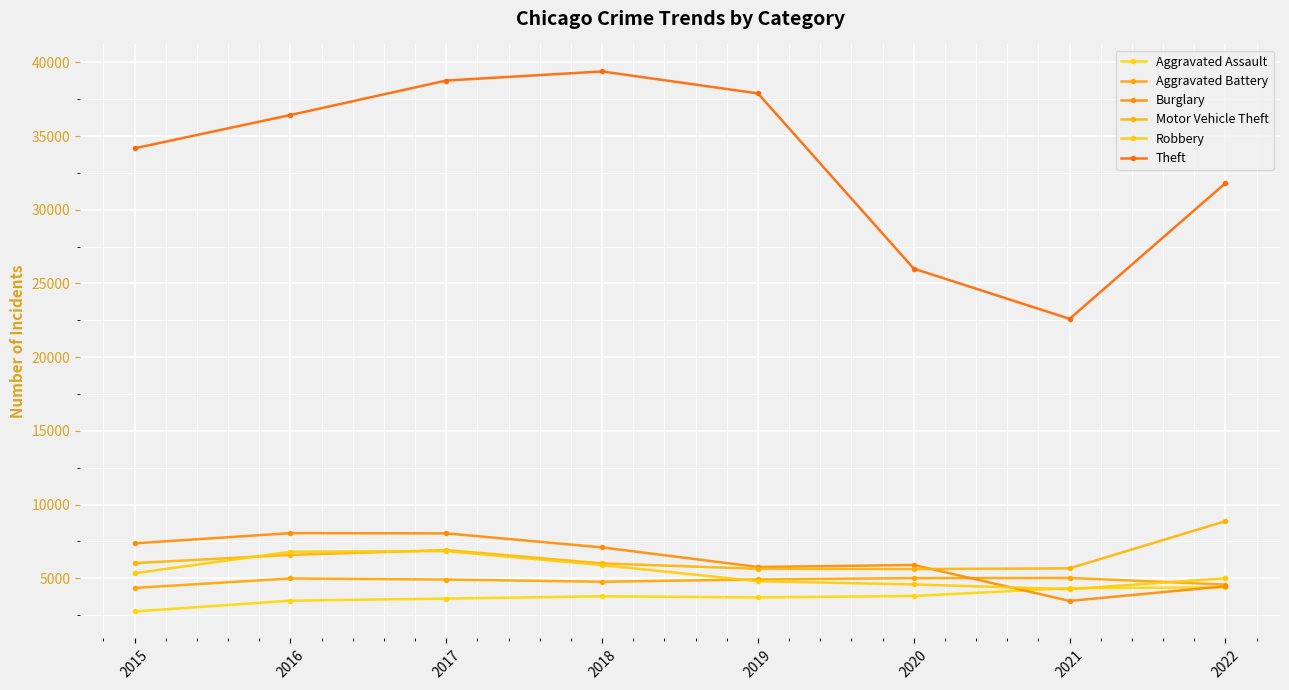

How many interior local peaks does the Aggravated Battery series have?

2